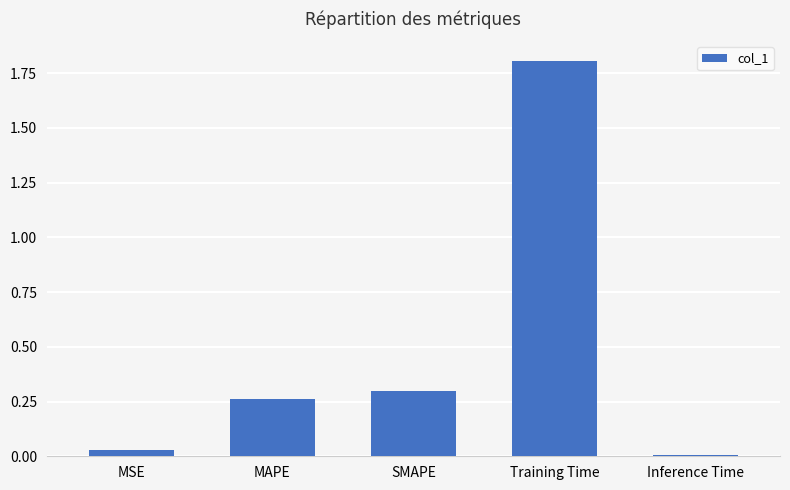

Where is the data nearest to the value 0?

Inference Time